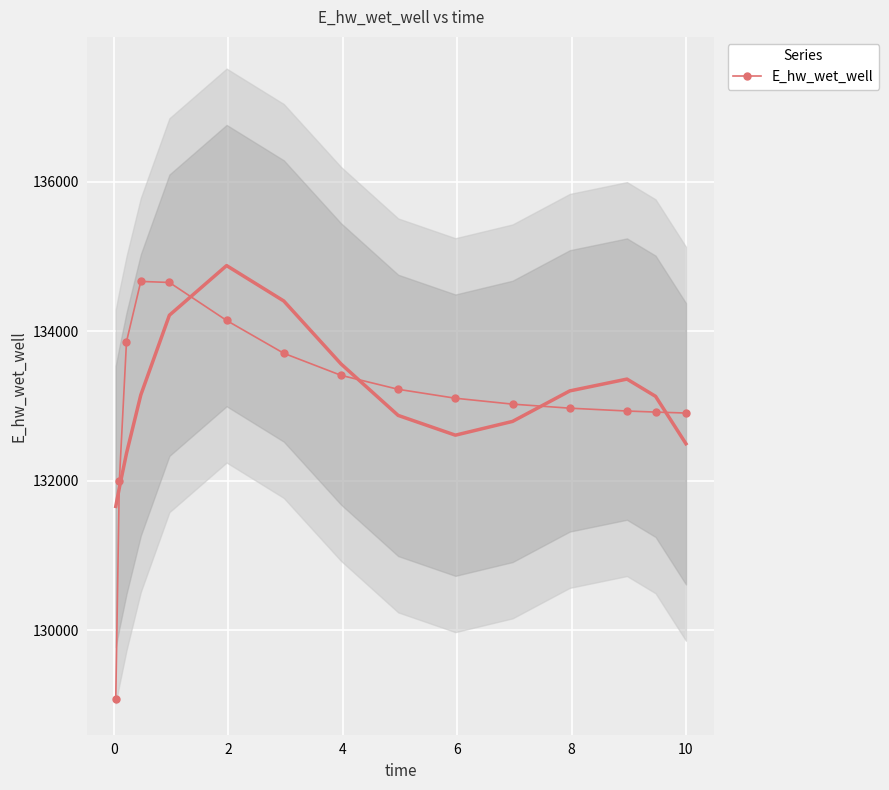

What is the maximum value for E_hw_wet_well?

134668.5